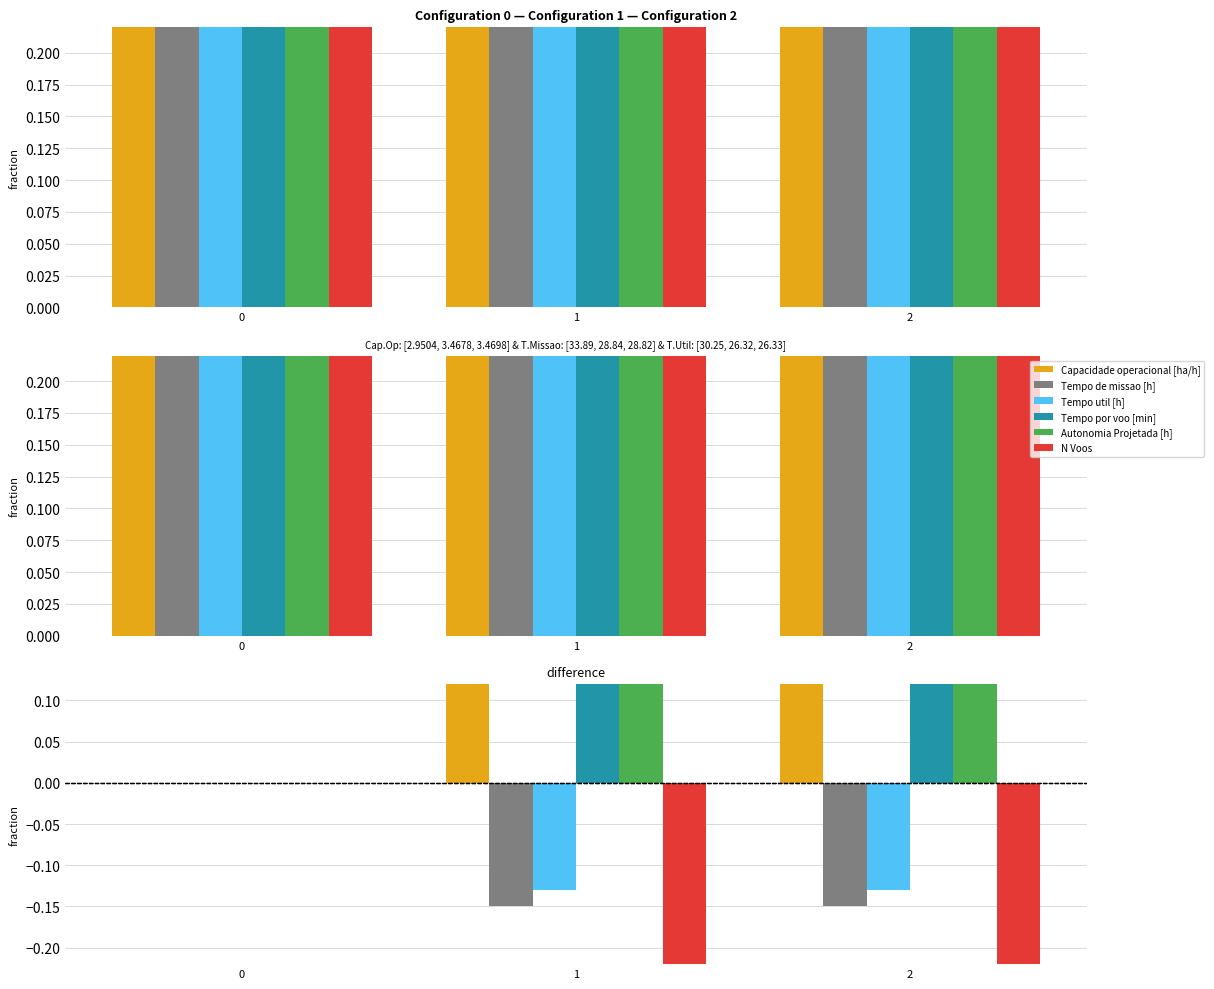

Reading left to right, extract all data points from this chart.

Capacidade operacional [ha/h]: 0=0.0	1=0.1	2=0.1
Tempo de missao [h]: 0=0.0	1=-0.1	2=-0.1
Tempo util [h]: 0=0.0	1=-0.1	2=-0.1
Tempo por voo [min]: 0=0.0	1=0.5	2=0.6
Autonomia Projetada [h]: 0=0.0	1=0.3	2=0.7
N Voos: 0=0.0	1=-0.6	2=-0.6